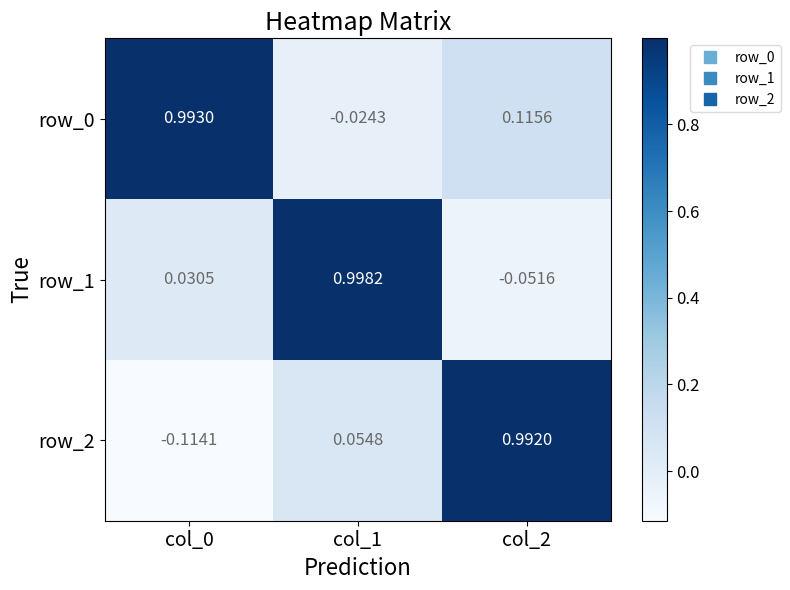

Is the value of row_2 at col_0 greater than the value of row_0 at col_1?

No